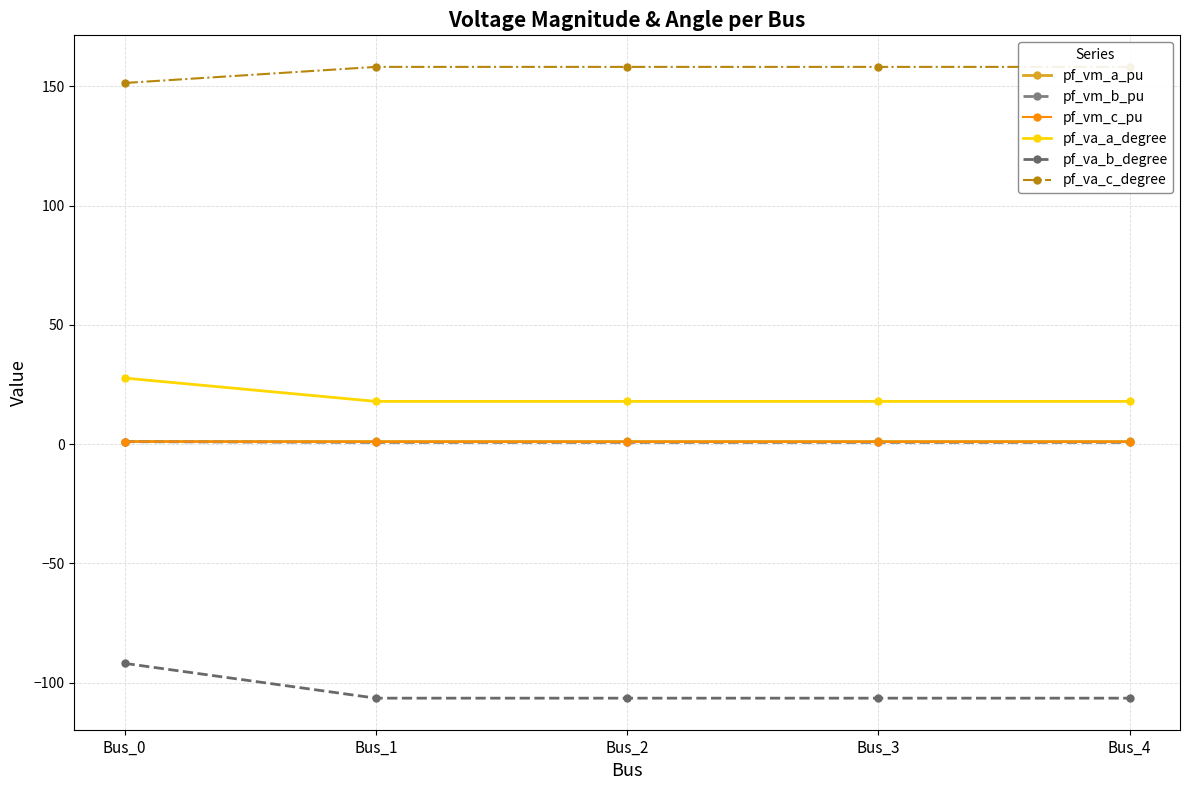

Is it true that pf_va_b_degree equals -172.3 at Bus_1?

False